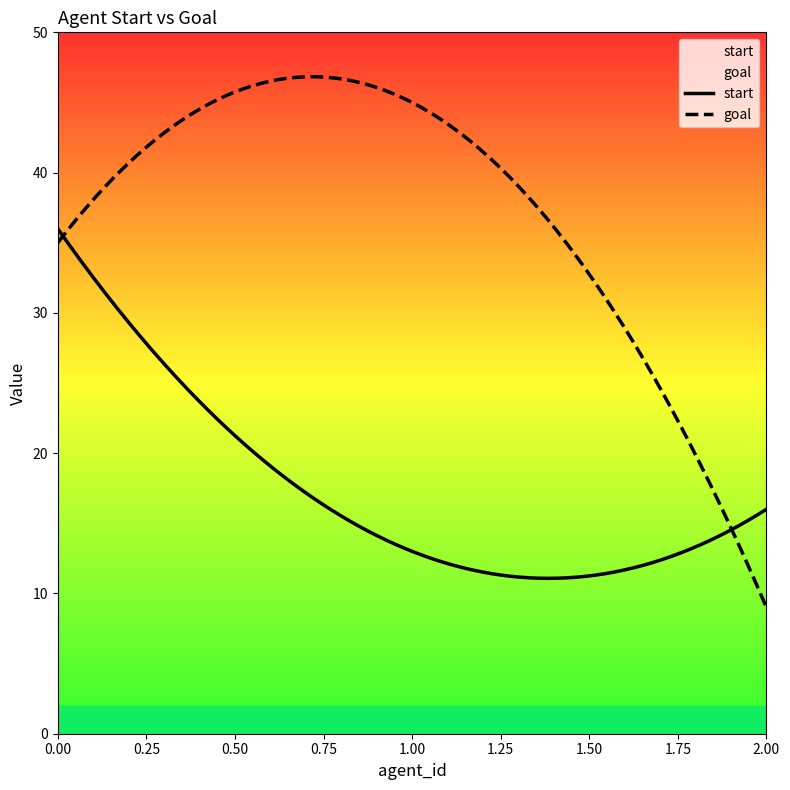

Which series has the largest range (max minus min)?

goal